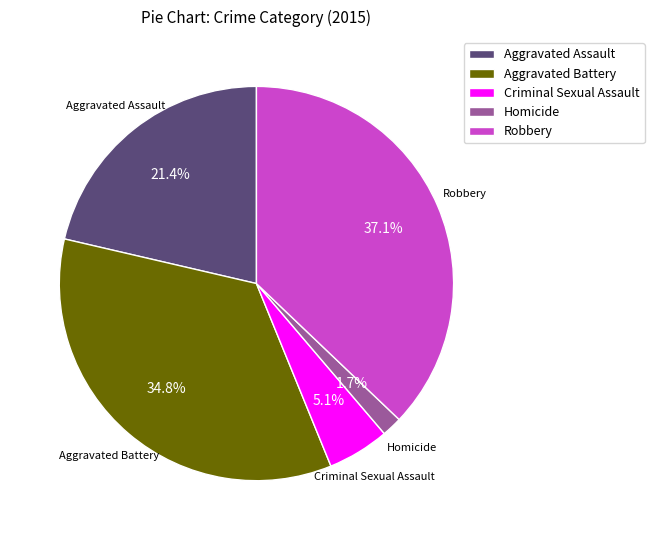

How many segments does this pie chart have?

5